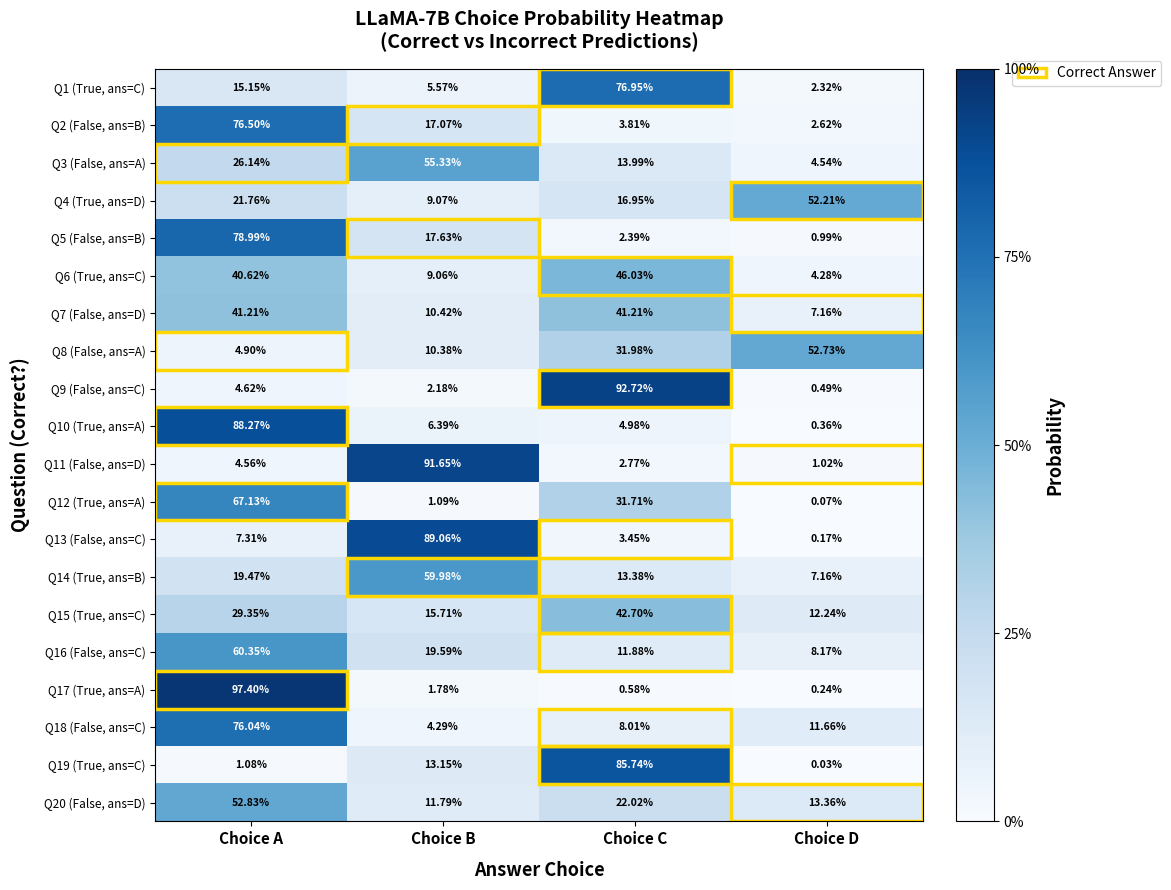

What is the total value across all series at Choice D?

181.8